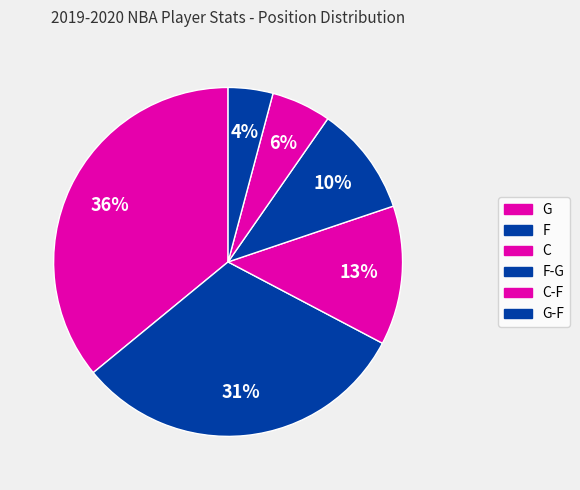

How much of the chart is everything except G?

64.1%